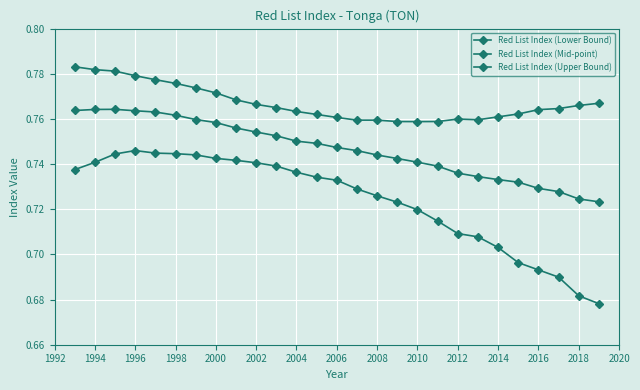

True or false: Red List Index (Lower Bound) and Red List Index (Upper Bound) intersect in this chart.

False